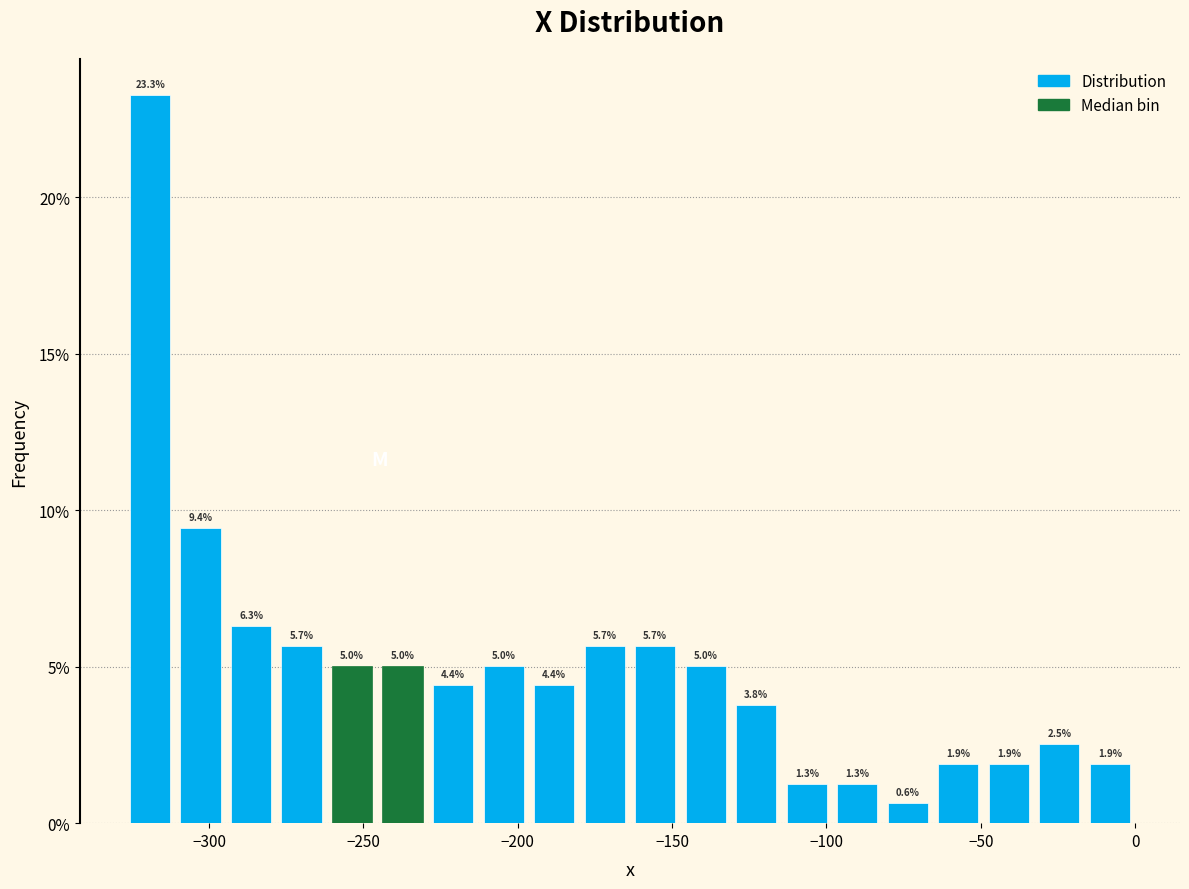

Around what value on the x-axis is the tallest bar? Give the approximate position of its centre, as read against the axis.

-320